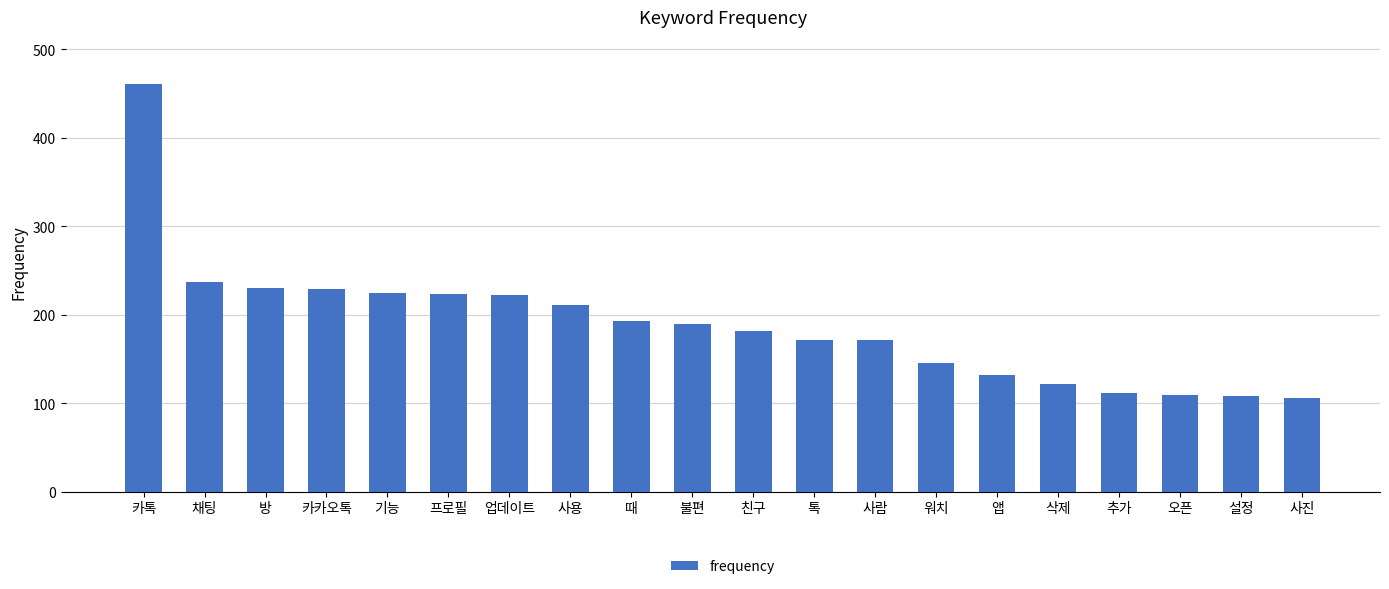

What is the minimum value shown in the chart?

106